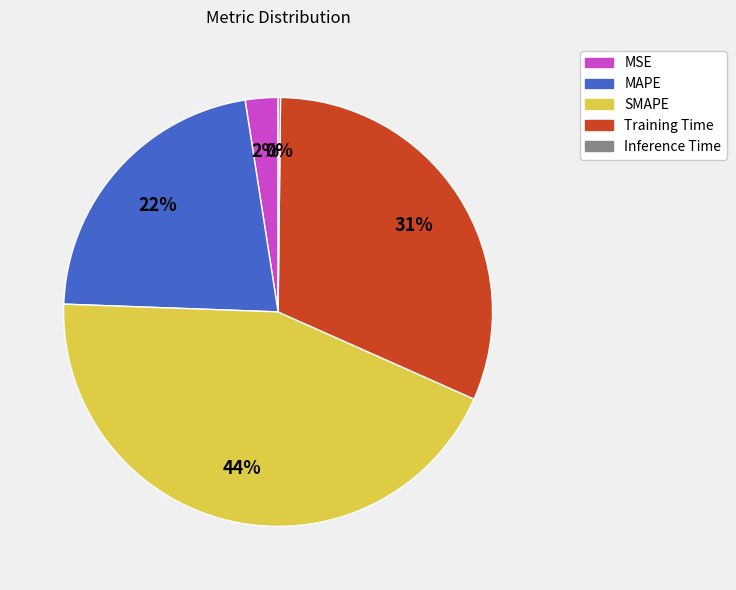

Approximately how many times larger is the value at MAPE compared to SMAPE?

0.5